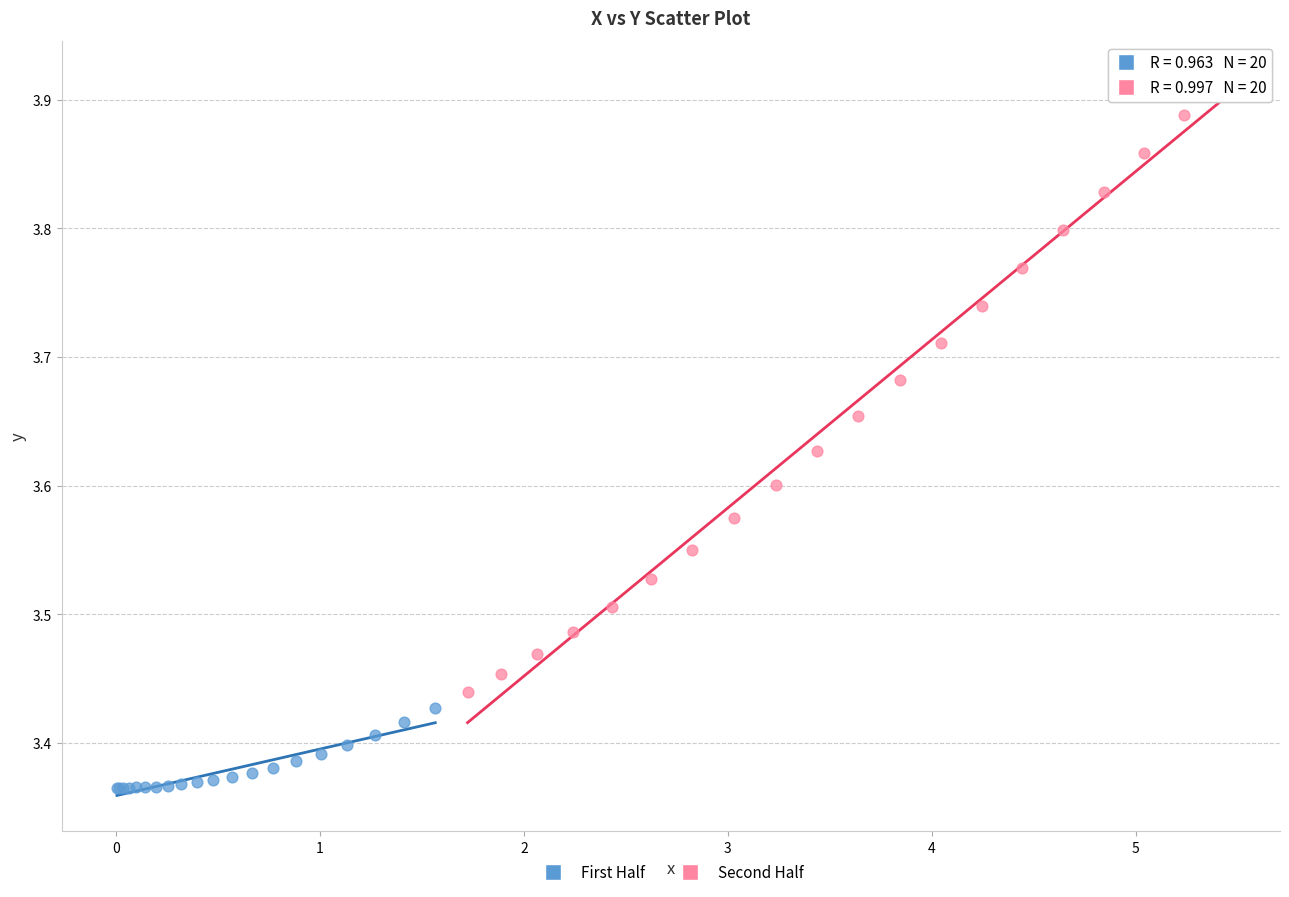

Which series reaches the maximum Y coordinate?

Second Half